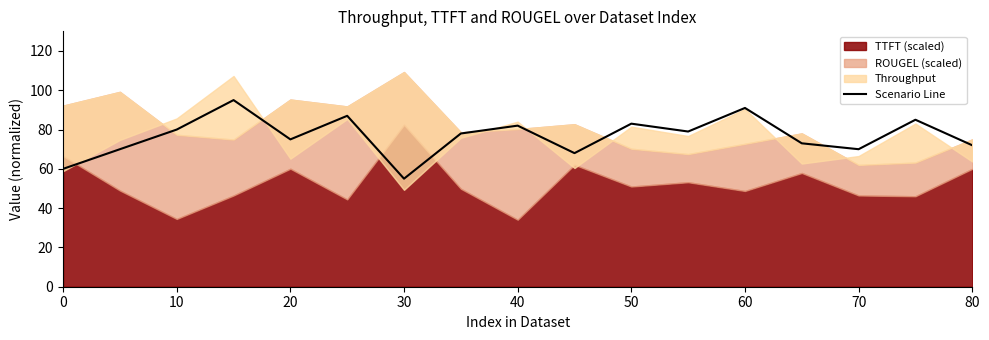

What is the value of the 10th point from the left?

68